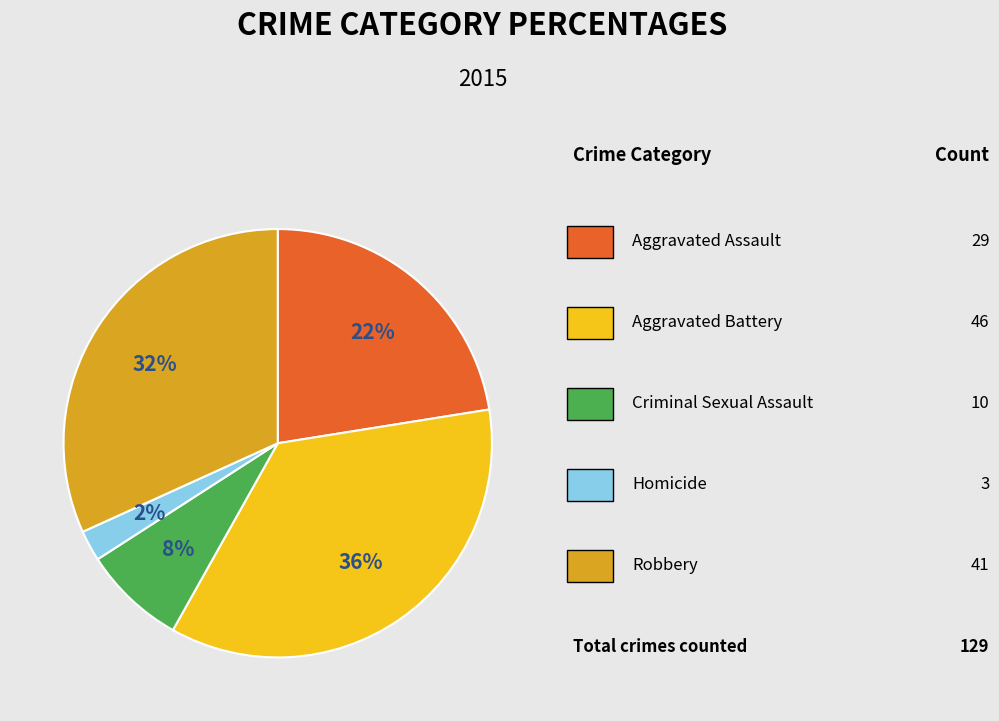

To the nearest percent, what is the average slice percentage?

20%